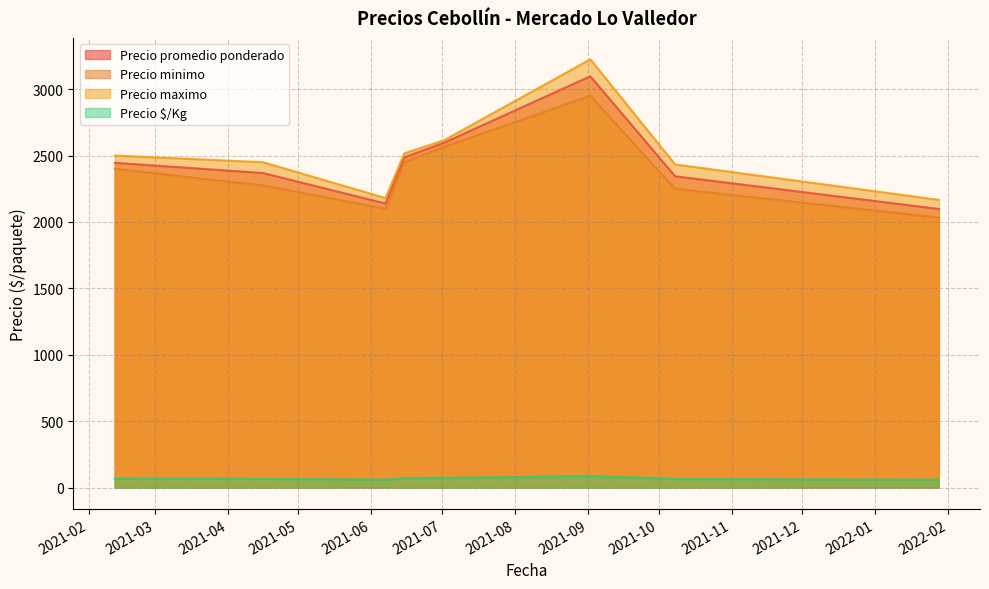

The value of Precio promedio ponderado at 19 is 3930. True or false?

False